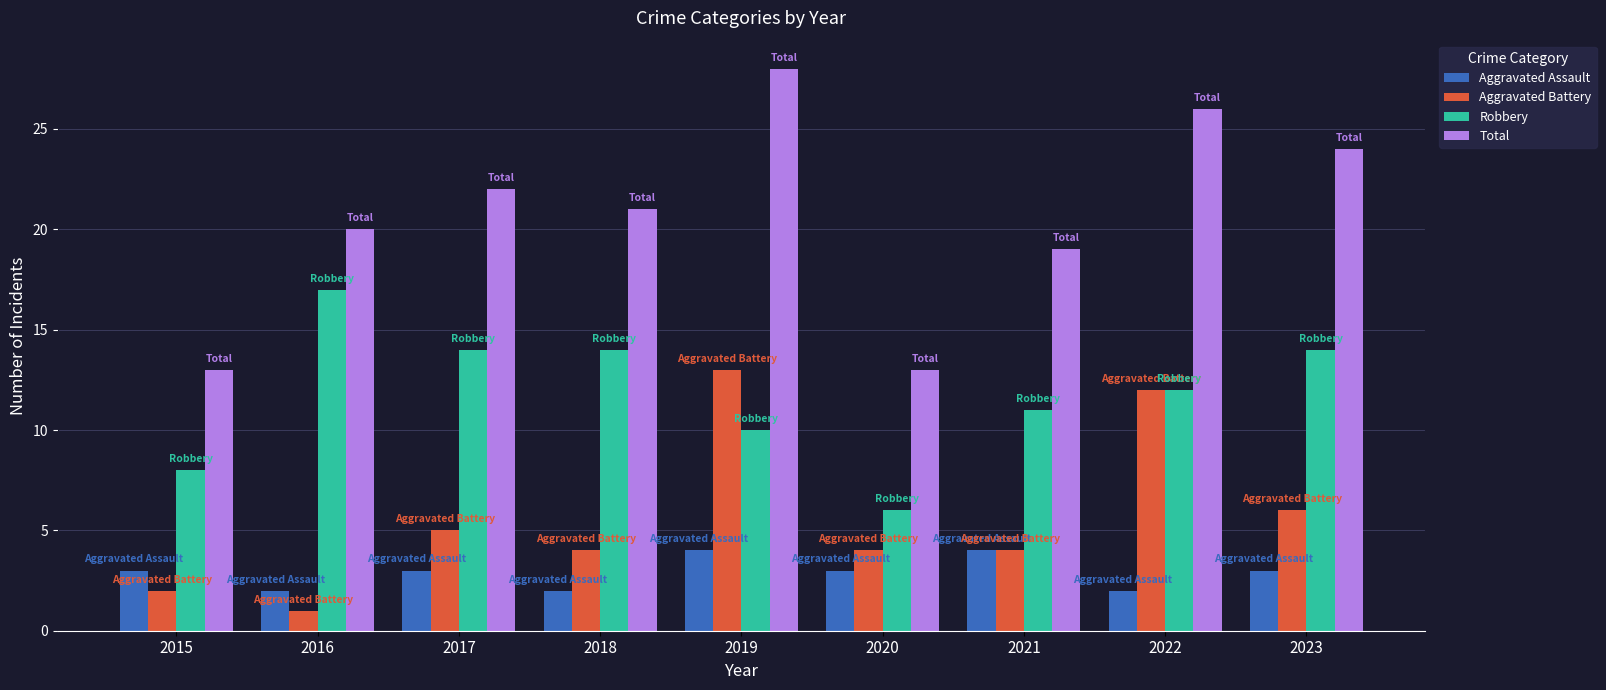

Which series has the largest range (max minus min)?

Total